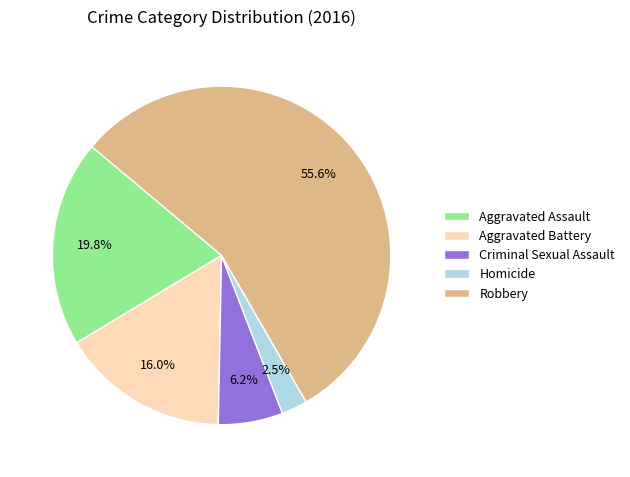

Which category has the biggest portion of the pie?

Robbery